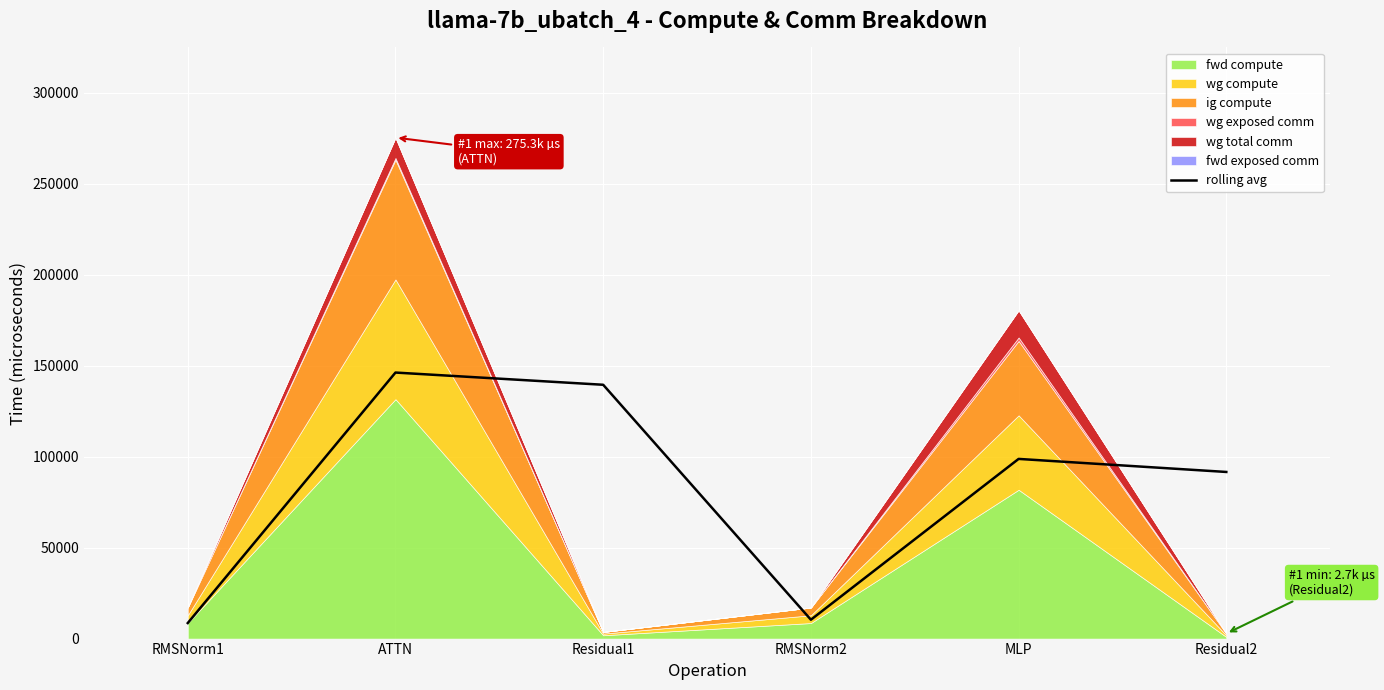

The value of rolling avg at RMSNorm2 is 10369.5. True or false?

True